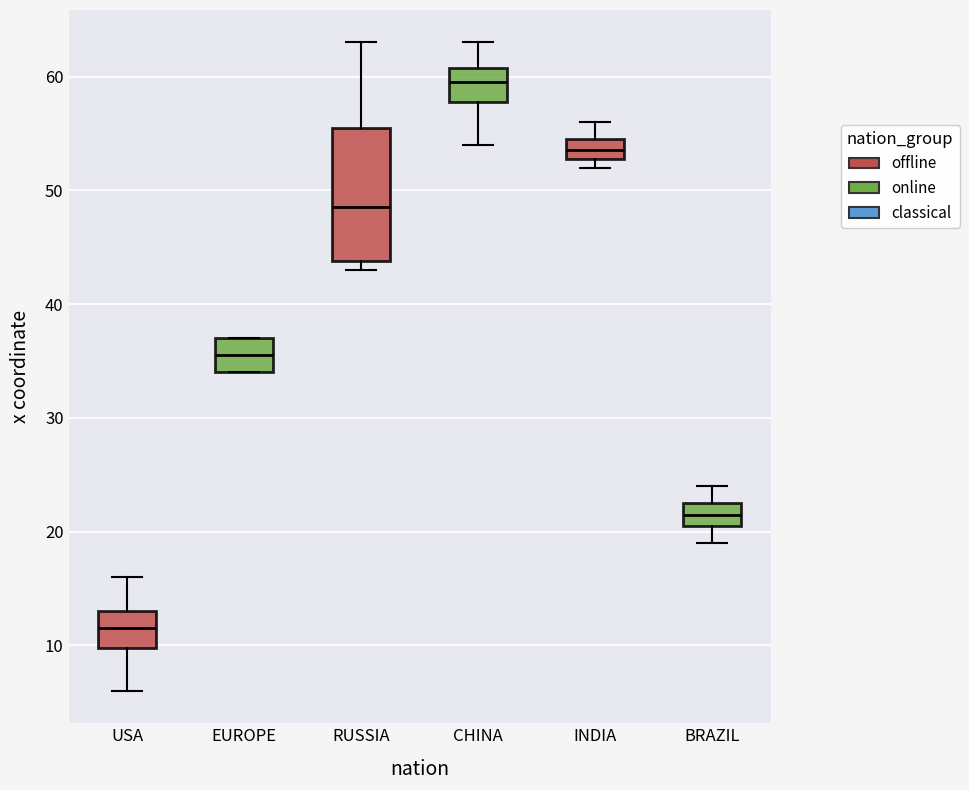

Reading left to right, read every box against the y-axis: the position of its median line, the range the box covers, and the ends of its whiskers. The values are not printed on the chart, so give them approximately, as read against the axis.

USA: median 12, box 10 to 13, whiskers 6 to 16
EUROPE: median 36, box 34 to 37, whiskers 34 to 37
RUSSIA: median 49, box 44 to 56, whiskers 43 to 63
CHINA: median 60, box 58 to 61, whiskers 54 to 63
INDIA: median 54, box 53 to 55, whiskers 52 to 56
BRAZIL: median 22, box 21 to 23, whiskers 19 to 24